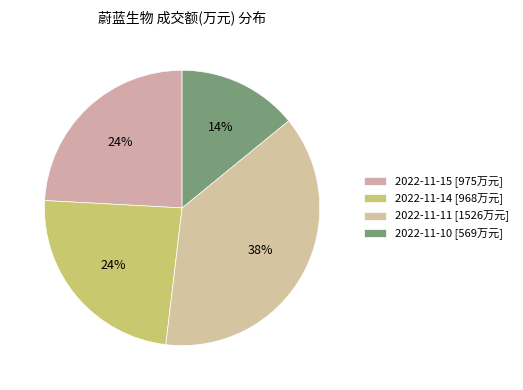

Does 2022-11-11 represent more than half of the total?

No